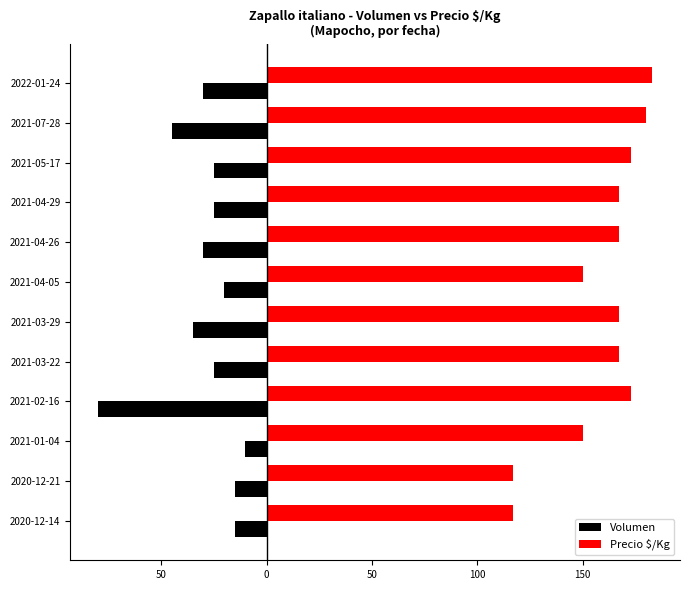

What are all the series names shown in the legend?

Volumen, Precio $/Kg